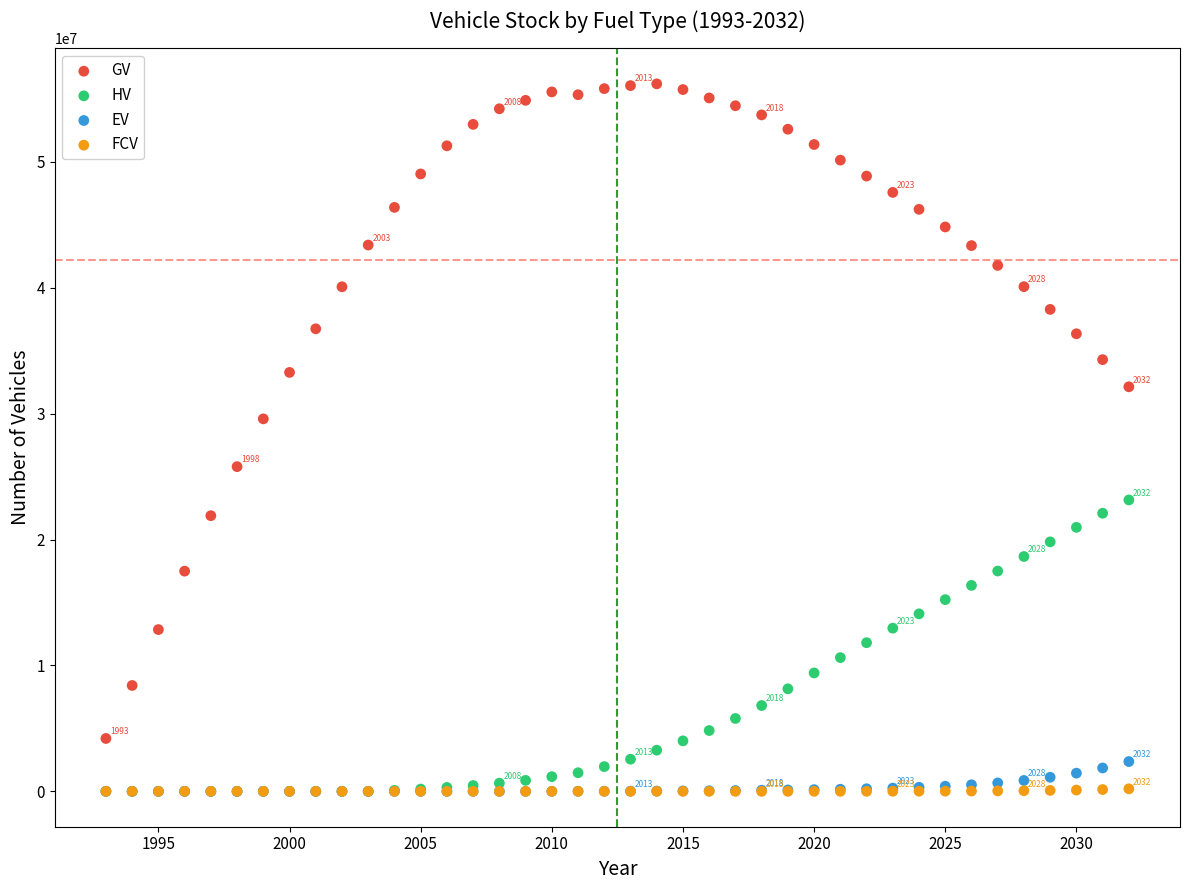

What are all the series names shown in the legend?

GV, HV, EV, FCV